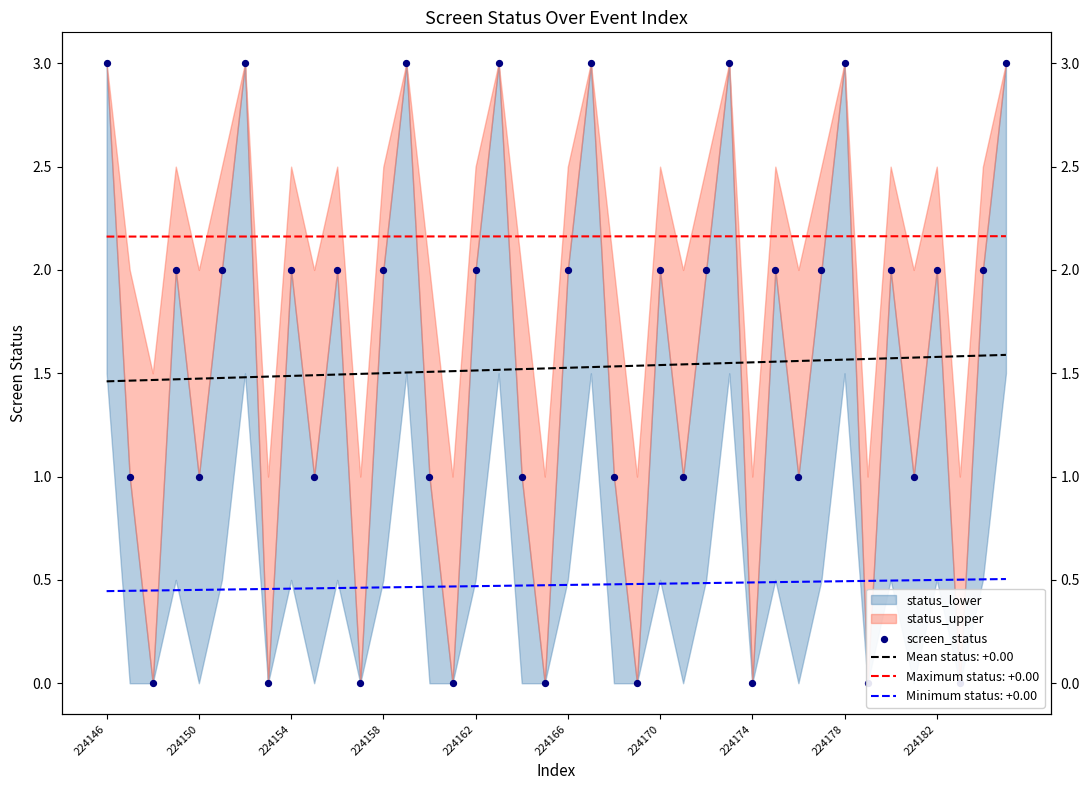

What is the ratio of the value at 25 to the value at 31?

0.5